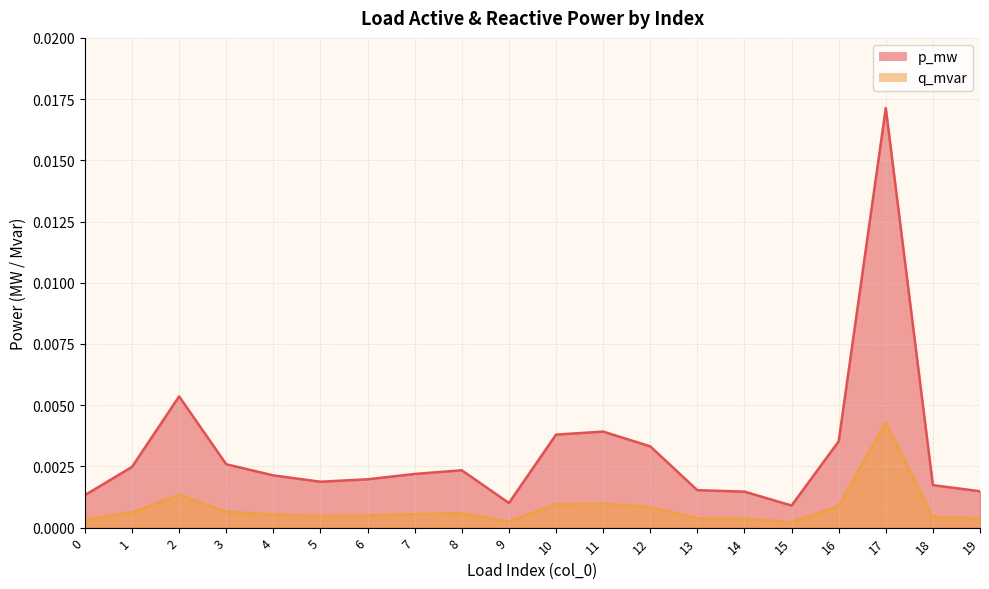

How many interior local peaks does the p_mw series have?

4